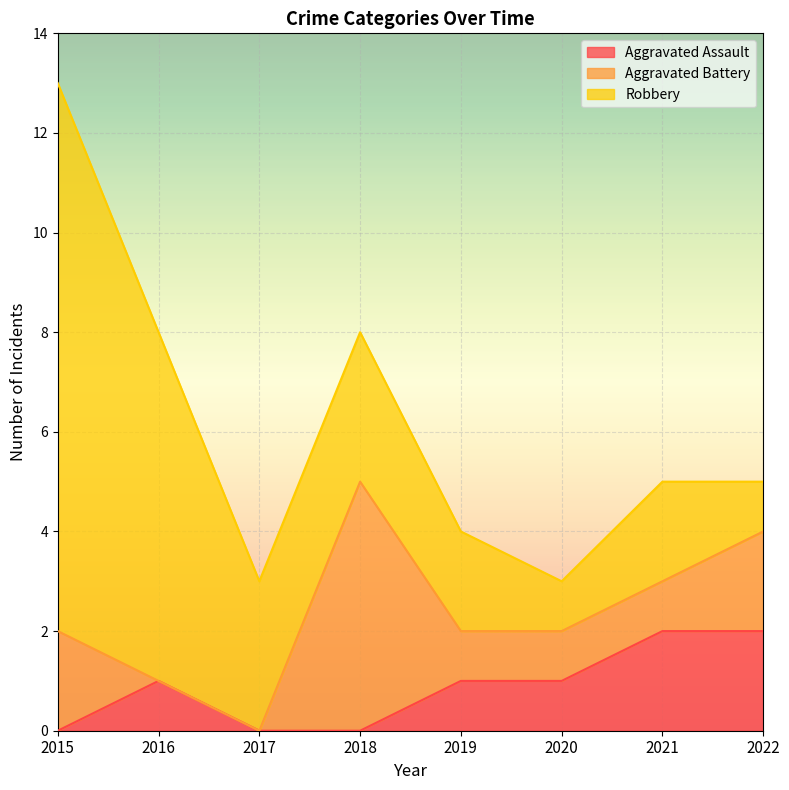

The Robbery series shows 1 at 2020. True or false?

True